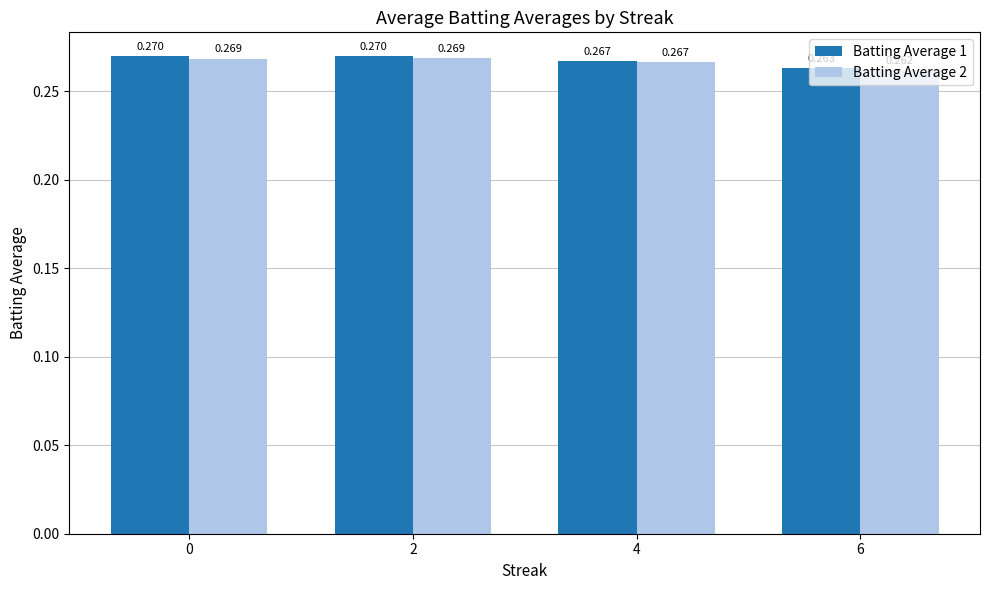

Count the number of categories in the chart.

4